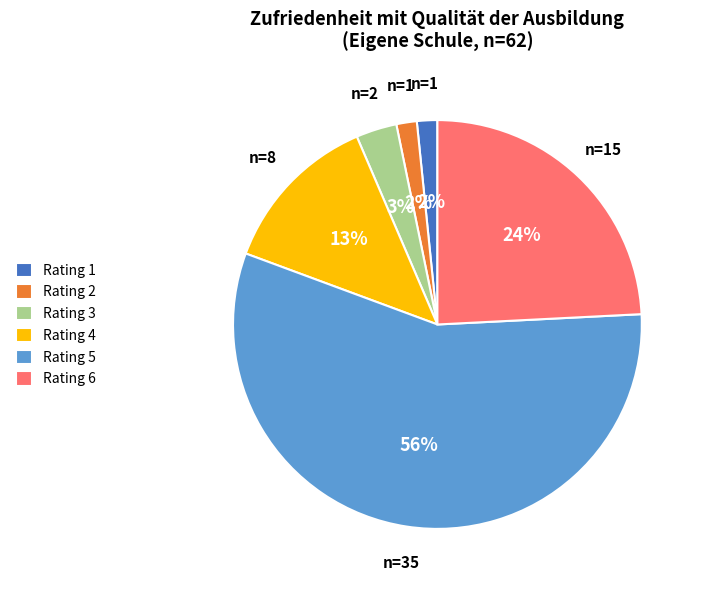

How many slices are in this pie chart?

6